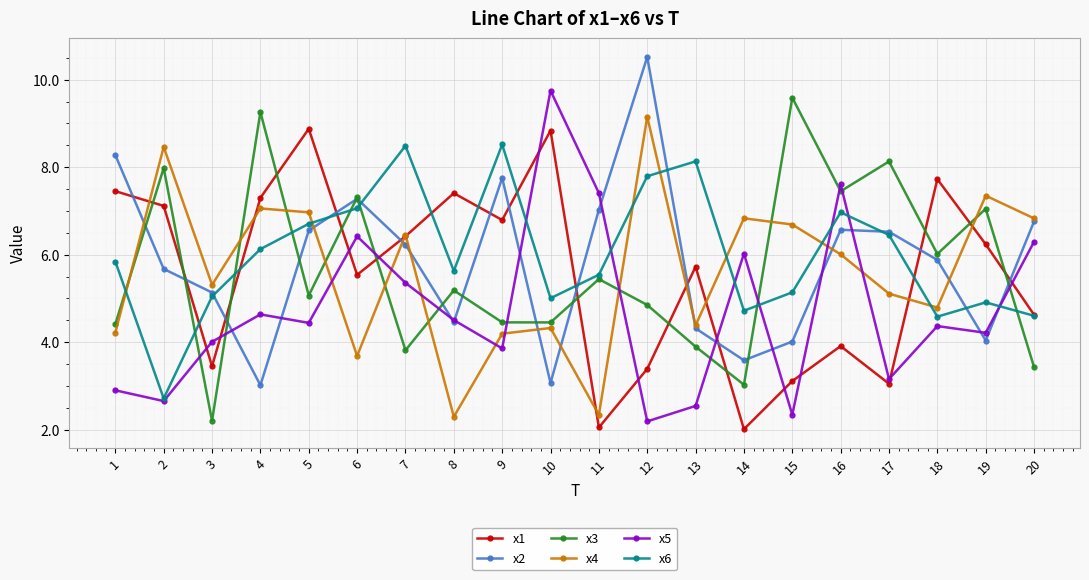

How many lines are shown in the chart?

6